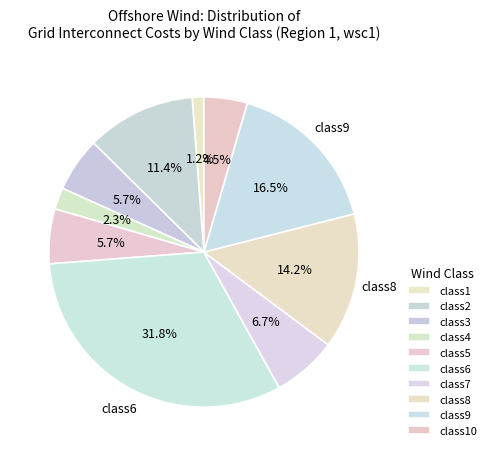

What percentage is the class8 slice, to the nearest percent?

14%